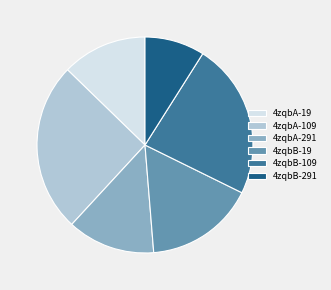

How many segments does this pie chart have?

6